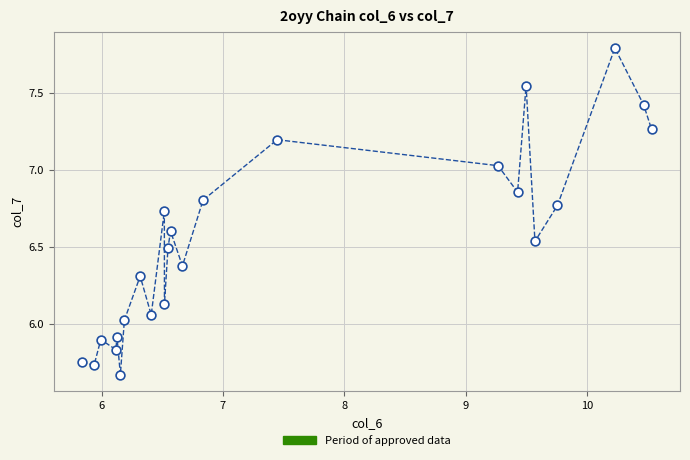

What is the range of X values (max minus min)?

4.7